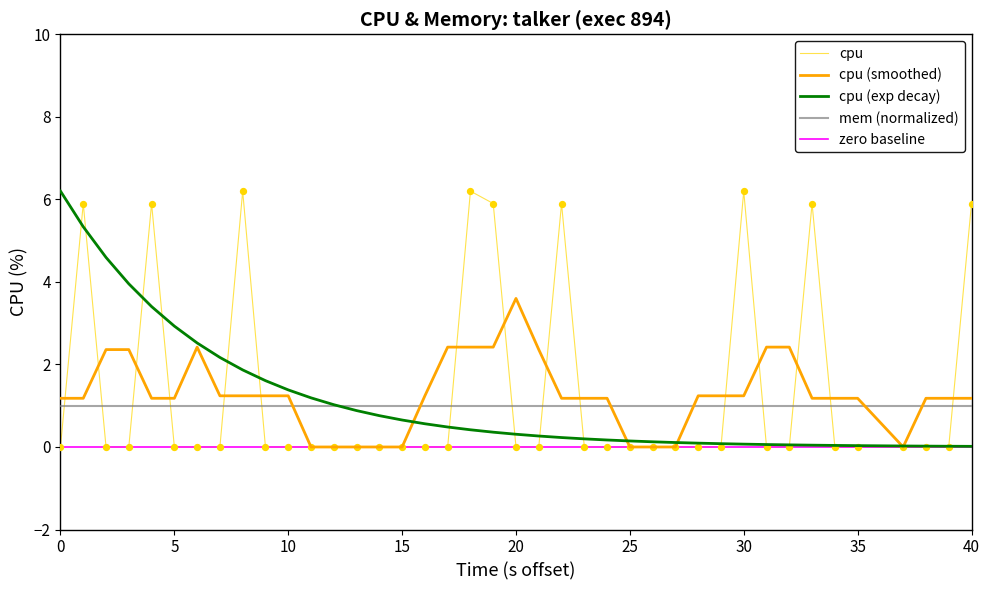

What is the change in value from 18 to 21?

-6.2